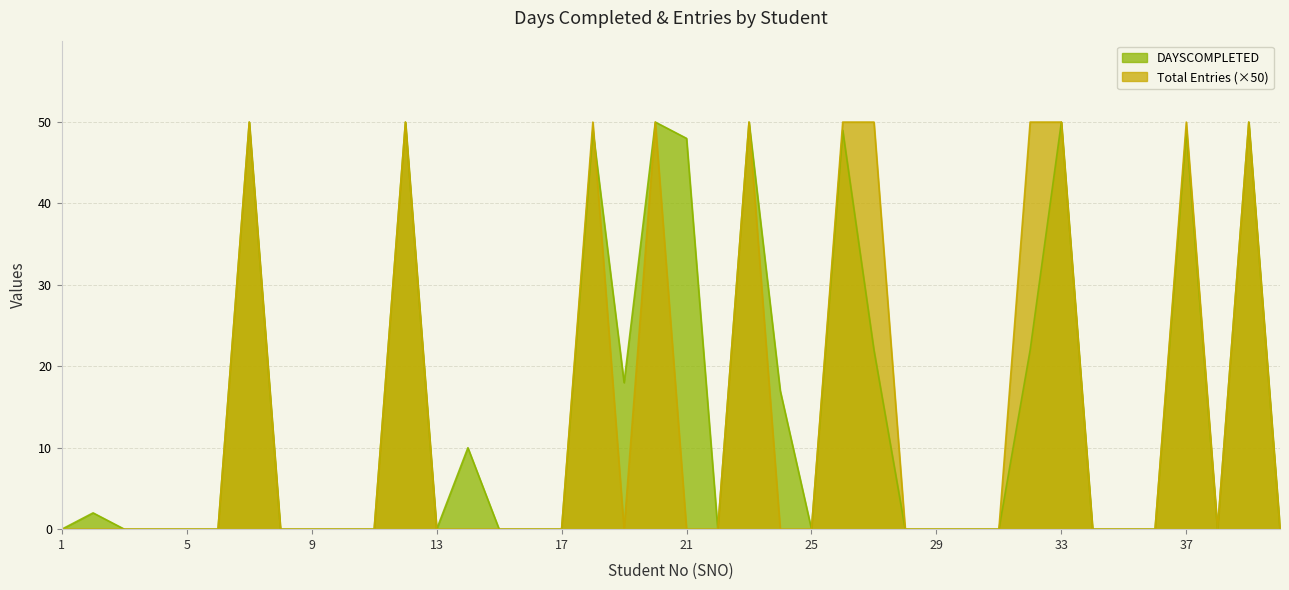

At which category does Total Entries reach its first local valley?

19